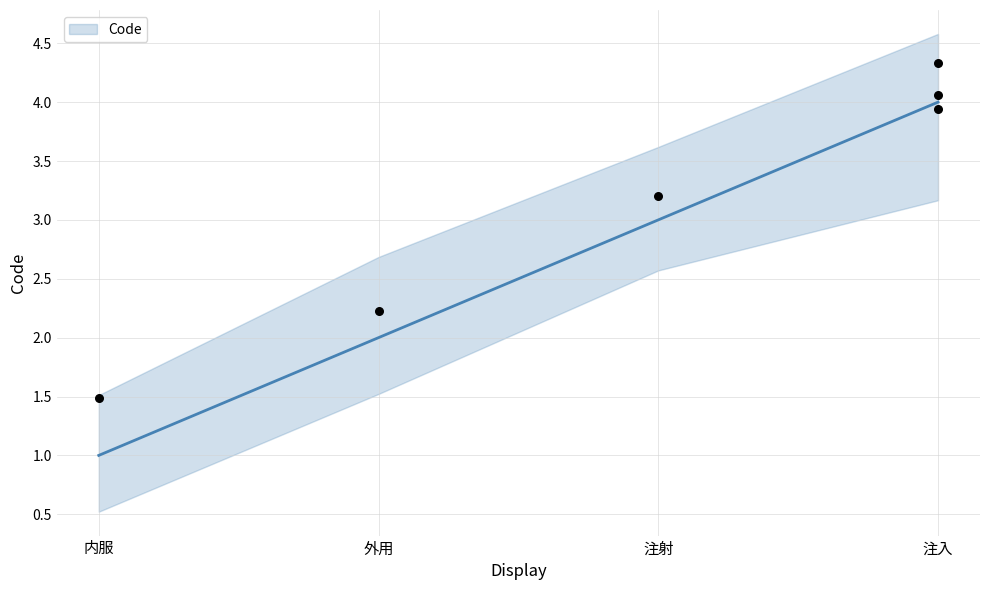

What is the change in value from 内服 to 注射?

+2